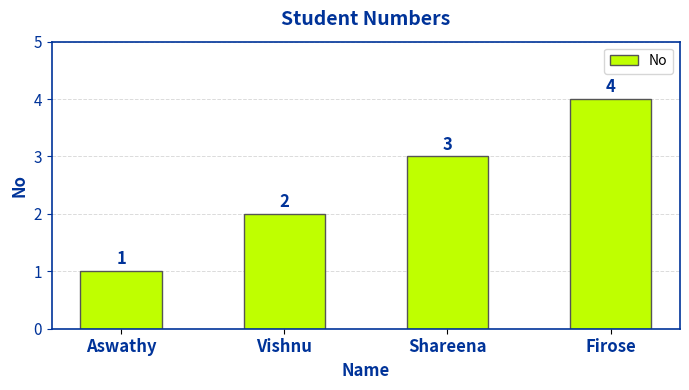

What is the sum of all values?

10